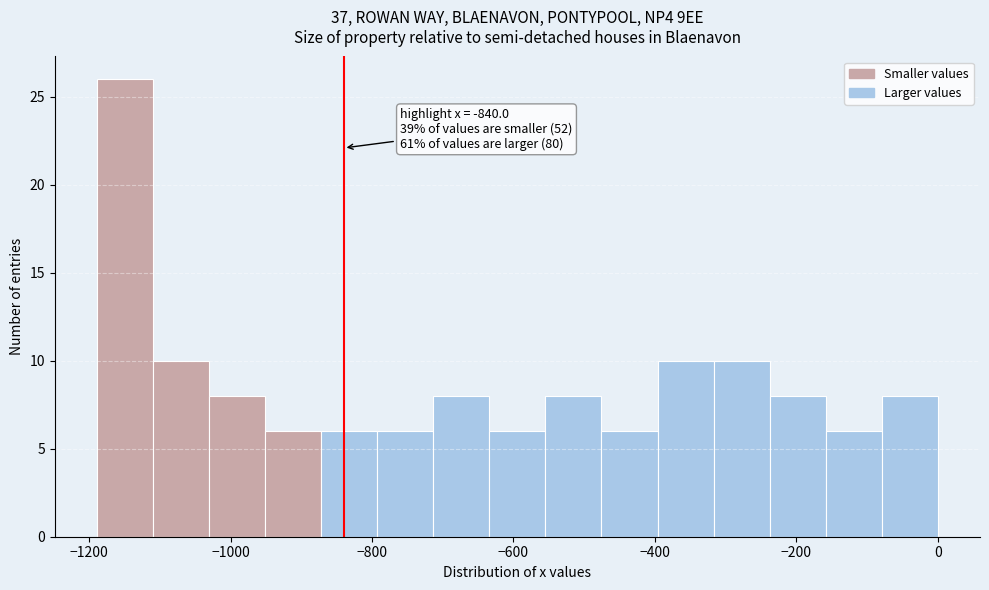

Read against the x-axis, roughly where is the centre of the tallest bar?

-1140